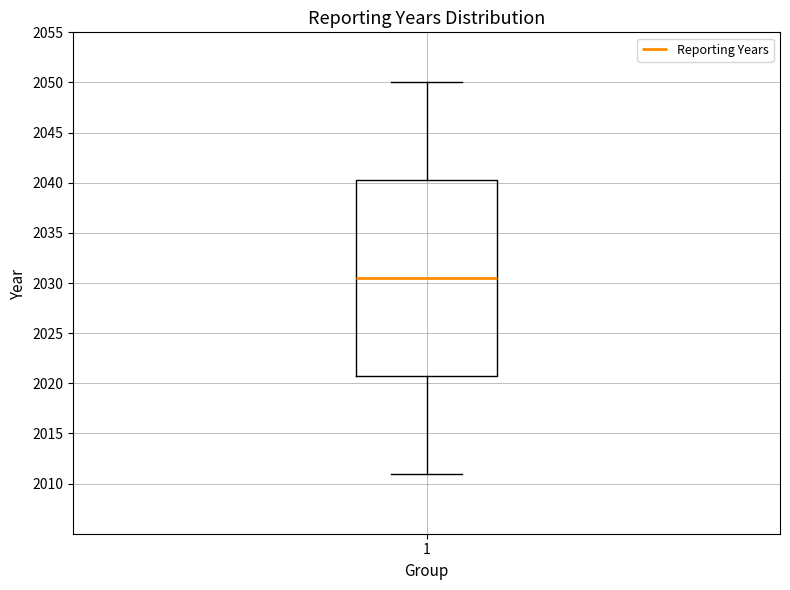

Where is the upper edge of the box at x = 1 on the y-axis? The values are not printed on the chart, so give them approximately, as read against the axis.

2040.5